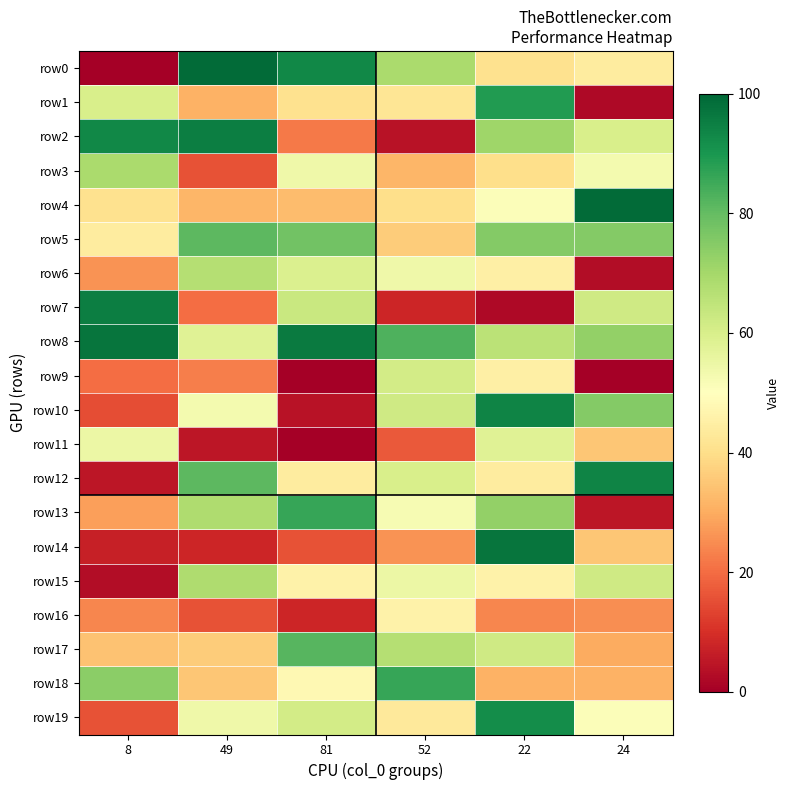

Reading left to right, what are all the values shown in this chart?

row0: 8=0	49=99	81=93	52=69	22=41	24=44
row1: 8=60	49=31	81=41	52=42	22=89	24=2
row2: 8=93	49=95	81=22	52=4	22=71	24=60
row3: 8=69	49=16	81=54	52=32	22=40	24=53
row4: 8=41	49=32	81=33	52=40	22=51	24=99
row5: 8=44	49=81	81=78	52=36	22=75	24=75
row6: 8=26	49=67	81=59	52=54	22=45	24=3
row7: 8=95	49=20	81=63	52=8	22=2	24=62
row8: 8=97	49=58	81=96	52=83	22=66	24=73
row9: 8=20	49=23	81=0	52=61	22=45	24=0
row10: 8=15	49=53	81=4	52=62	22=94	24=75
row11: 8=55	49=5	81=0	52=17	22=58	24=35
row12: 8=5	49=81	81=44	52=60	22=44	24=94
row13: 8=28	49=68	81=86	52=52	22=73	24=5
row14: 8=7	49=8	81=16	52=26	22=97	24=35
row15: 8=3	49=68	81=46	52=55	22=46	24=62
row16: 8=24	49=16	81=8	52=46	22=24	24=25
row17: 8=34	49=36	81=82	52=67	22=62	24=30
row18: 8=74	49=35	81=48	52=86	22=31	24=31
row19: 8=16	49=54	81=61	52=43	22=92	24=51